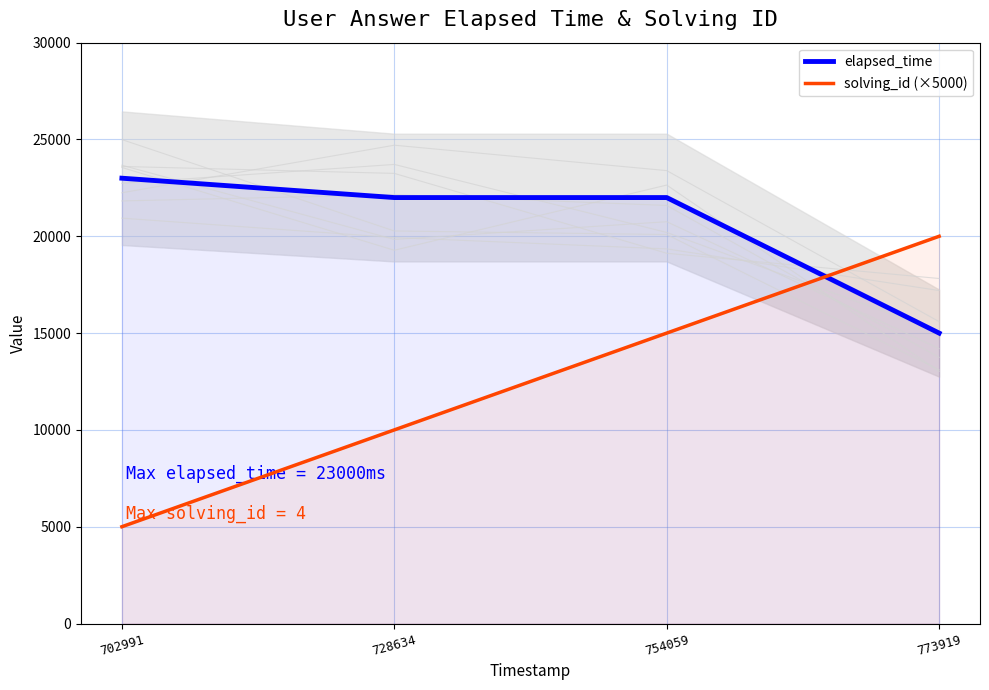

Is it true that solving_id (×5000) equals 7335 at 702991?

False